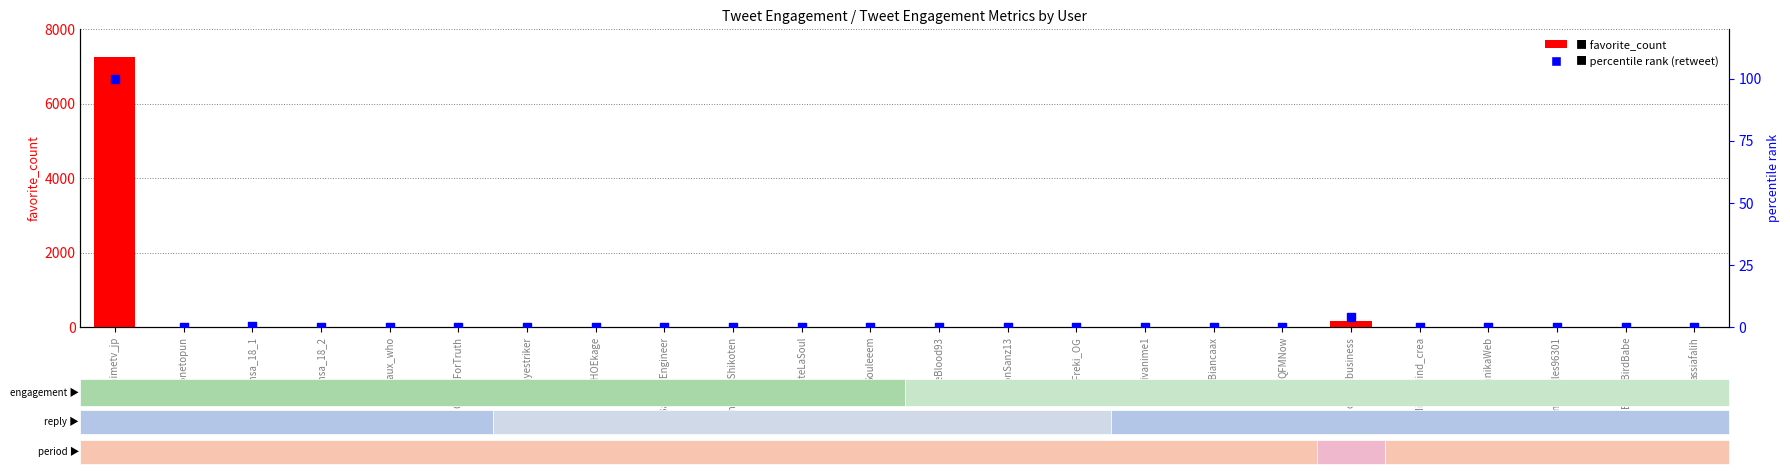

At how many categories does at least one series exceed 1928?

1